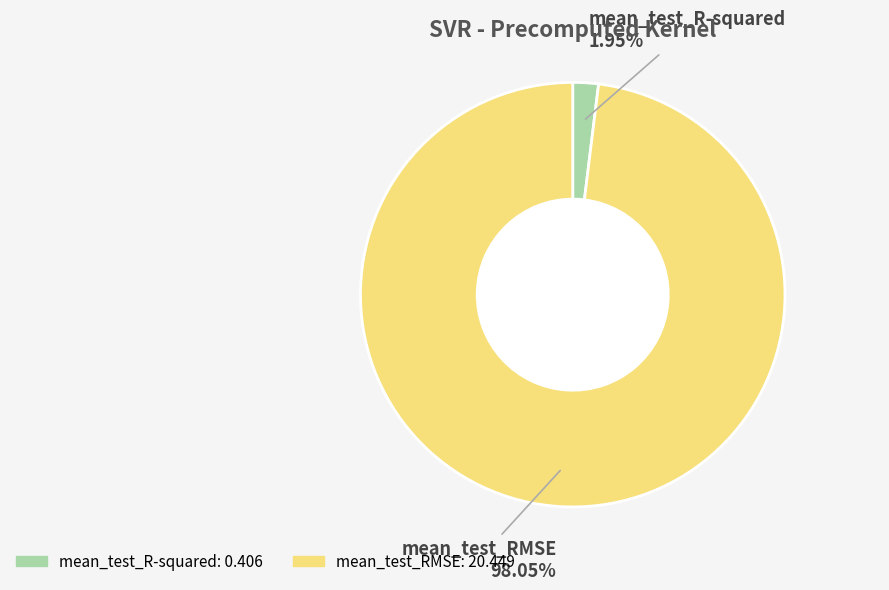

Which category has the smallest portion of the pie?

mean_test_R-squared